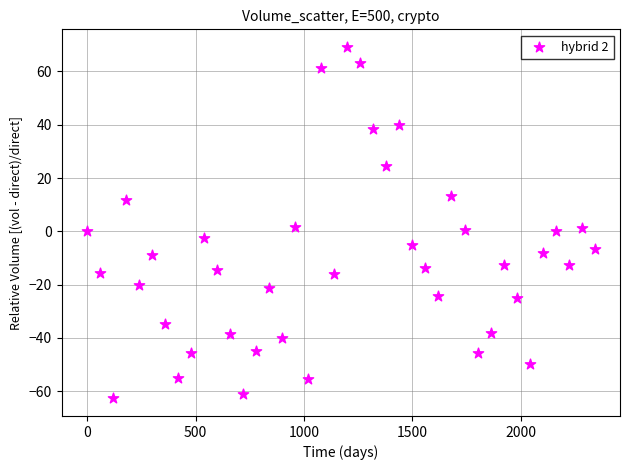

What is the range of X values (max minus min)?

2340.0